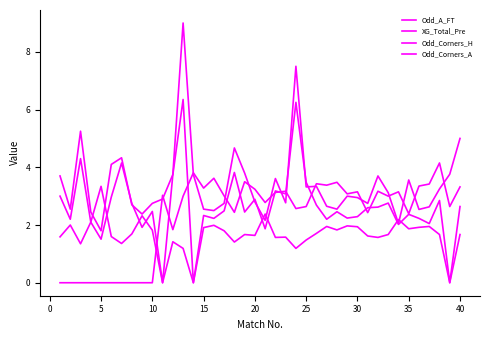

How many lines are shown in the chart?

4